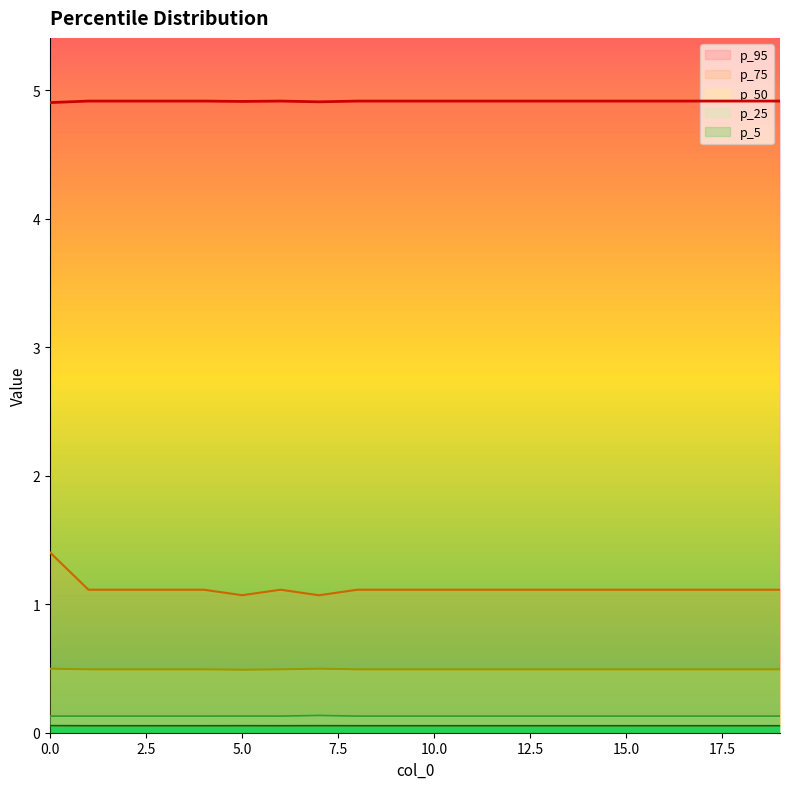

Between 6 and 14, which is larger?

6